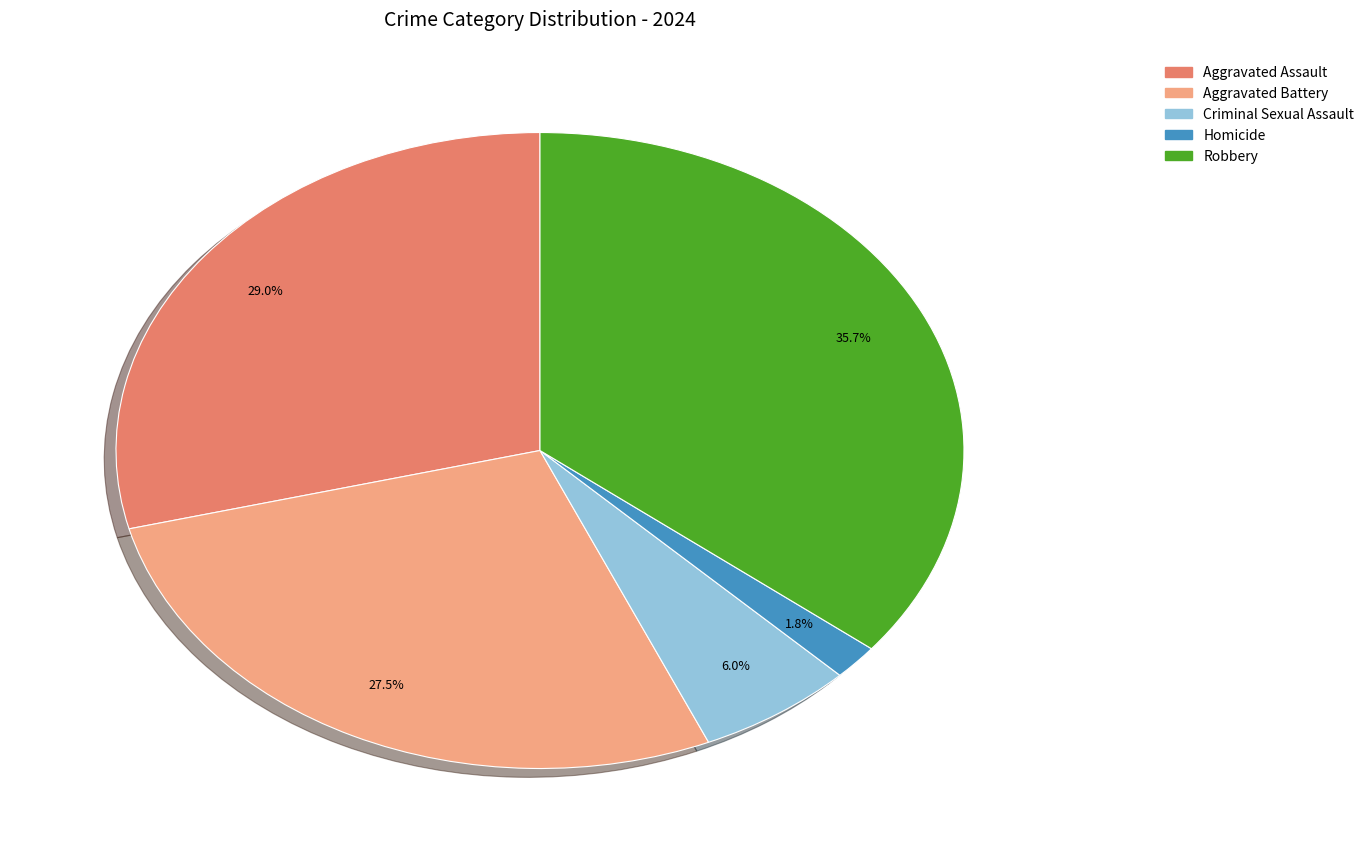

What is the ratio of the value at Robbery to the value at Aggravated Battery?

1.3